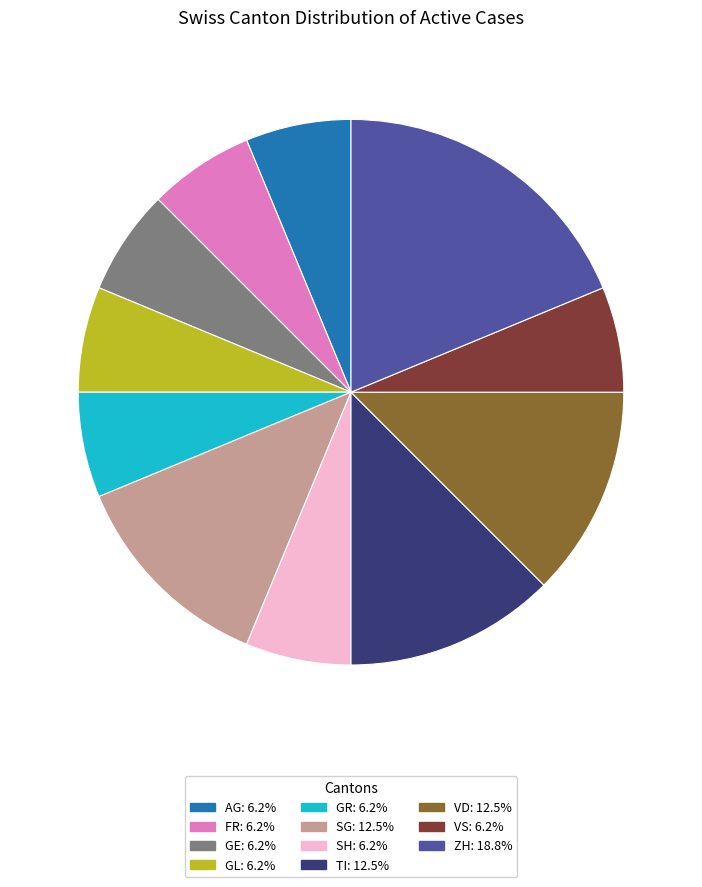

Does any single category account for the majority?

No